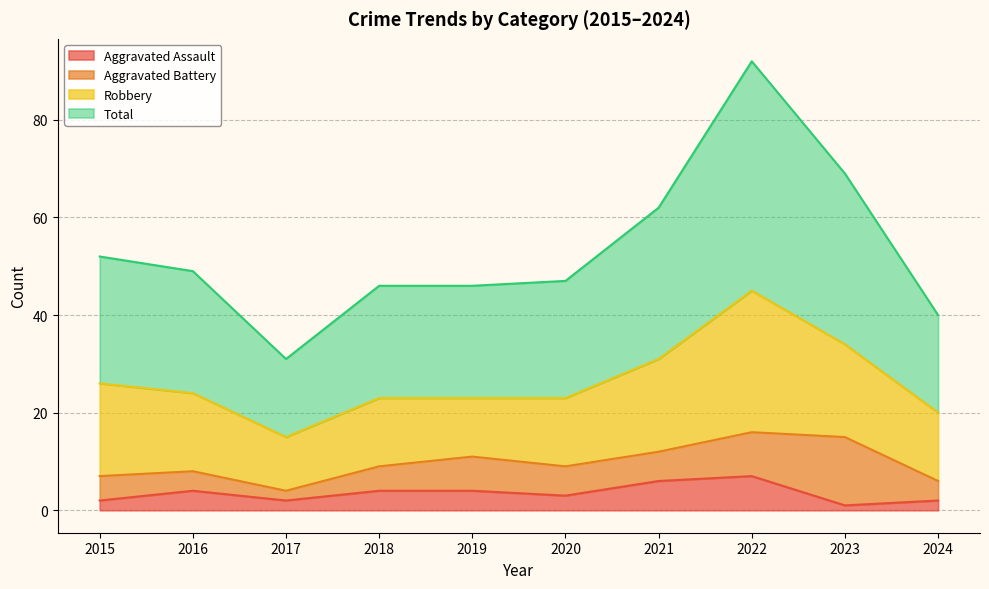

Read the Aggravated Assault value at 2016.

4